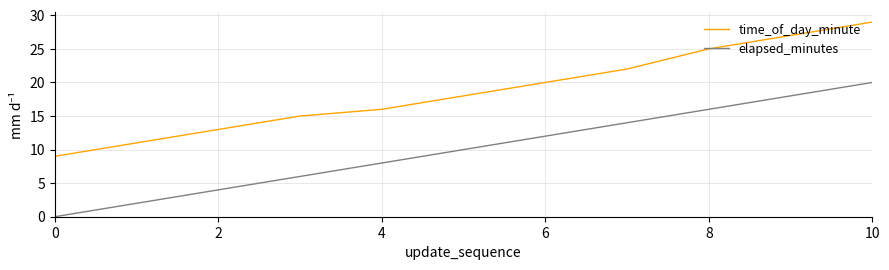

How many lines are shown in the chart?

2